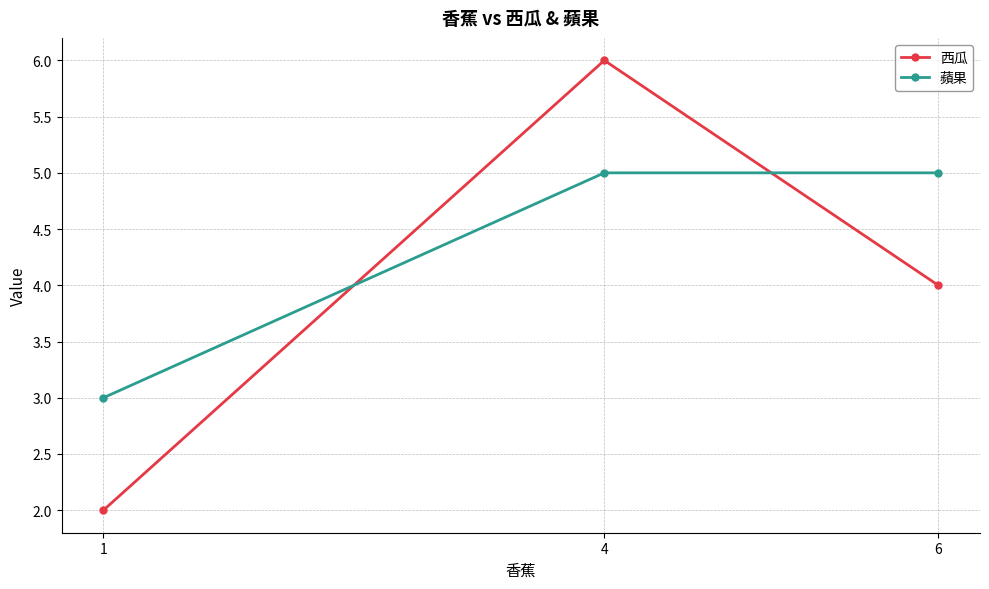

What is the difference between the highest and lowest values at 4?

1